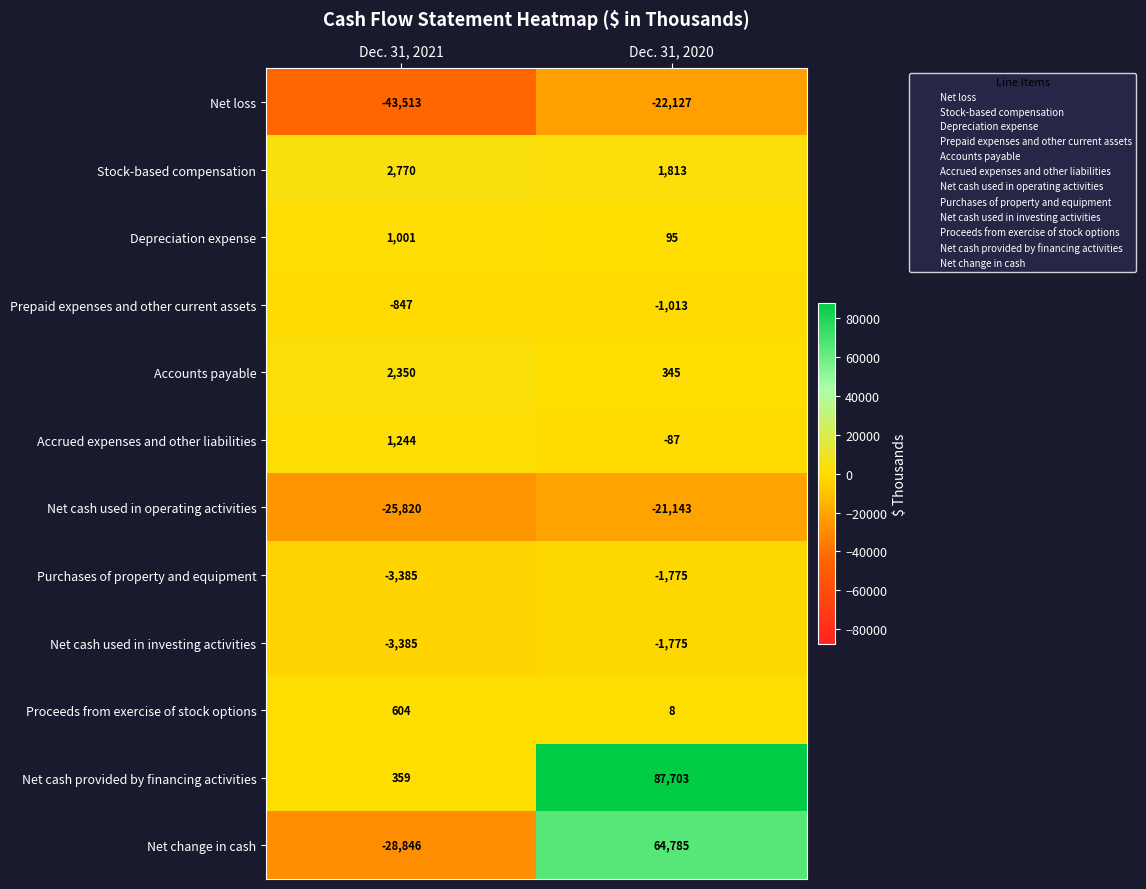

At which category is the sum across all series the highest?

Dec. 31, 2020